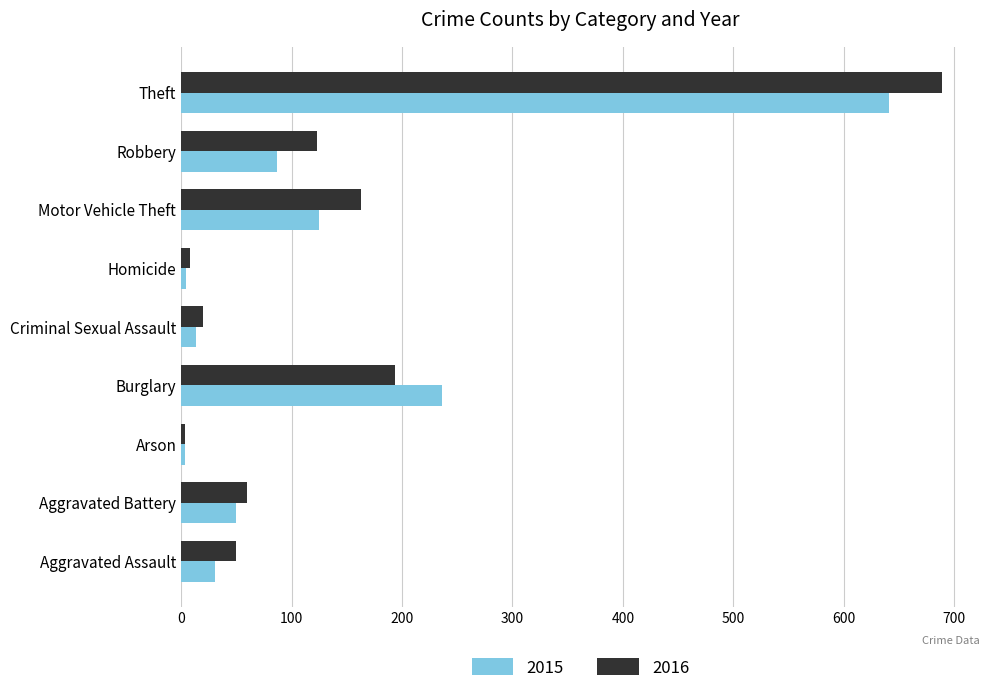

List the series in order of their peak value, lowest first.

2015, 2016